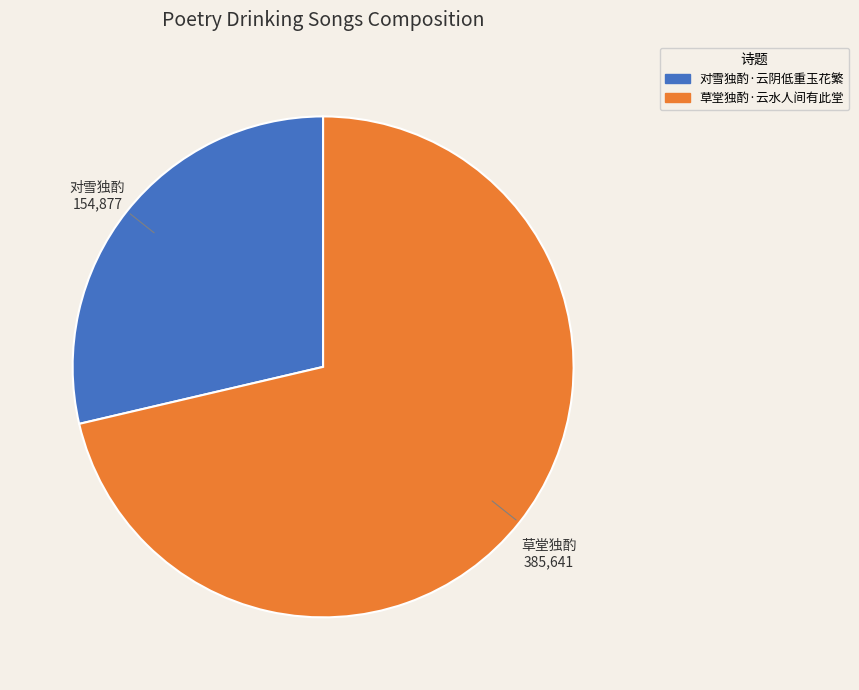

Between 对雪独酌·云阴低重玉花繁 and 草堂独酌·云水人间有此堂, which is larger?

草堂独酌·云水人间有此堂